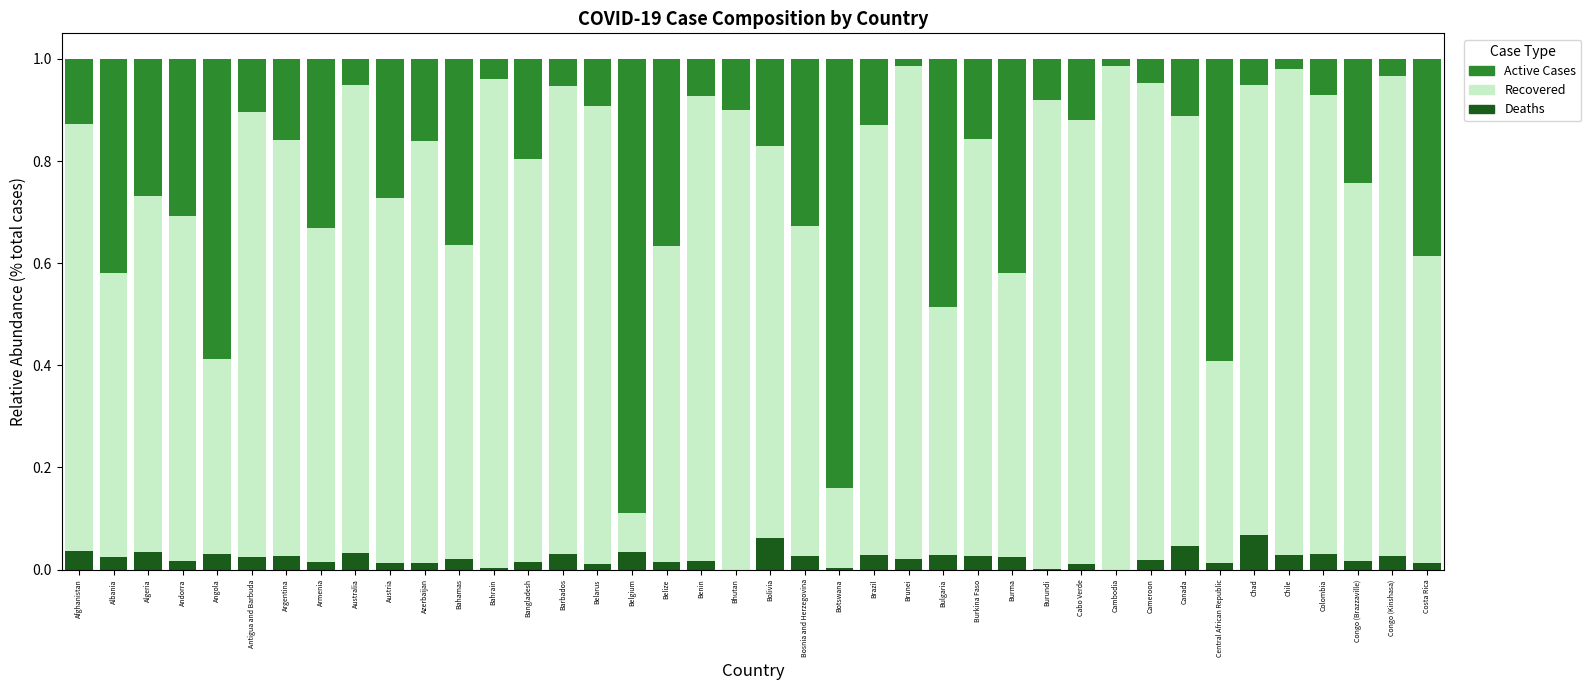

True or false: Deaths has a value of 0.0 at Bhutan.

True